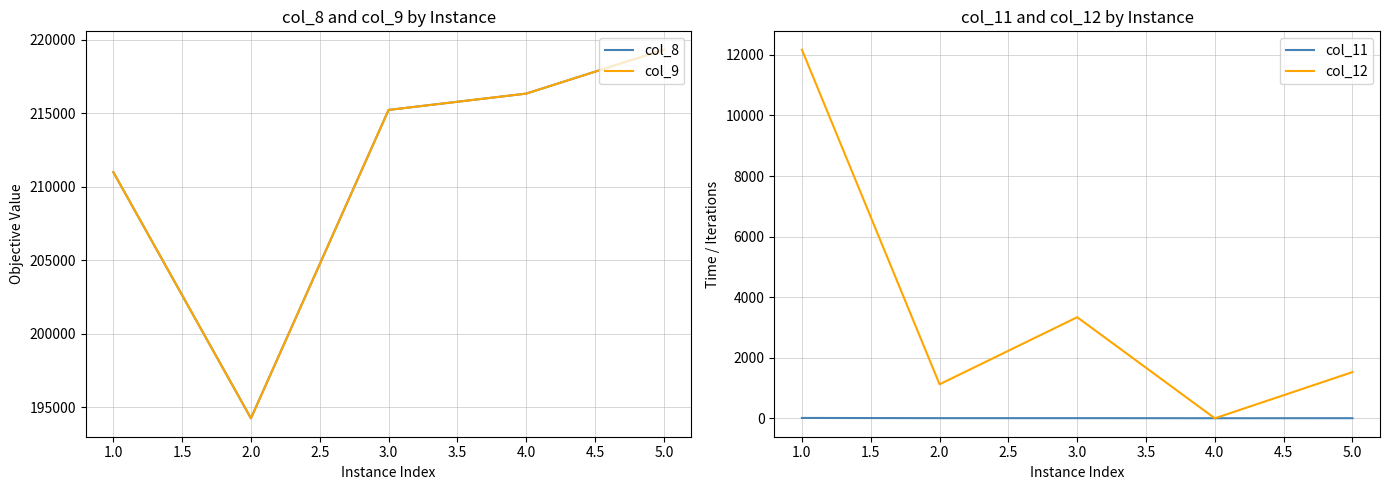

The value of col_9 at 2.0 is 64793.5. True or false?

False